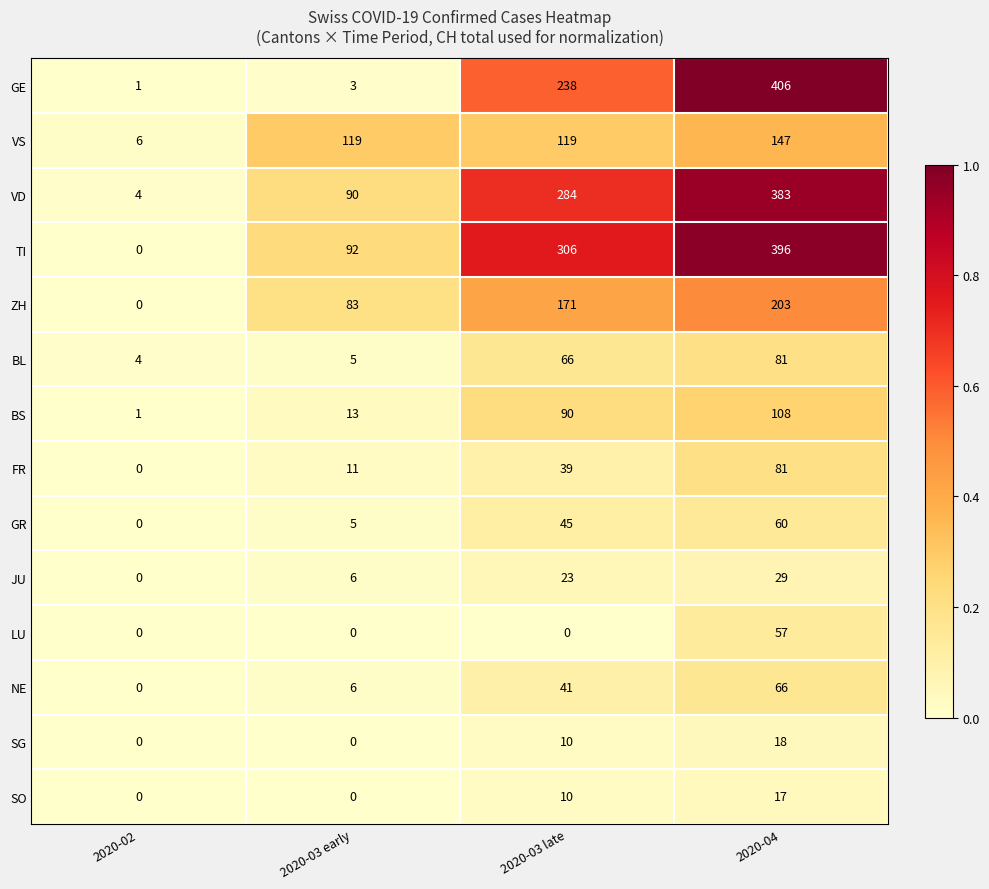

How many values in SG are above zero?

2